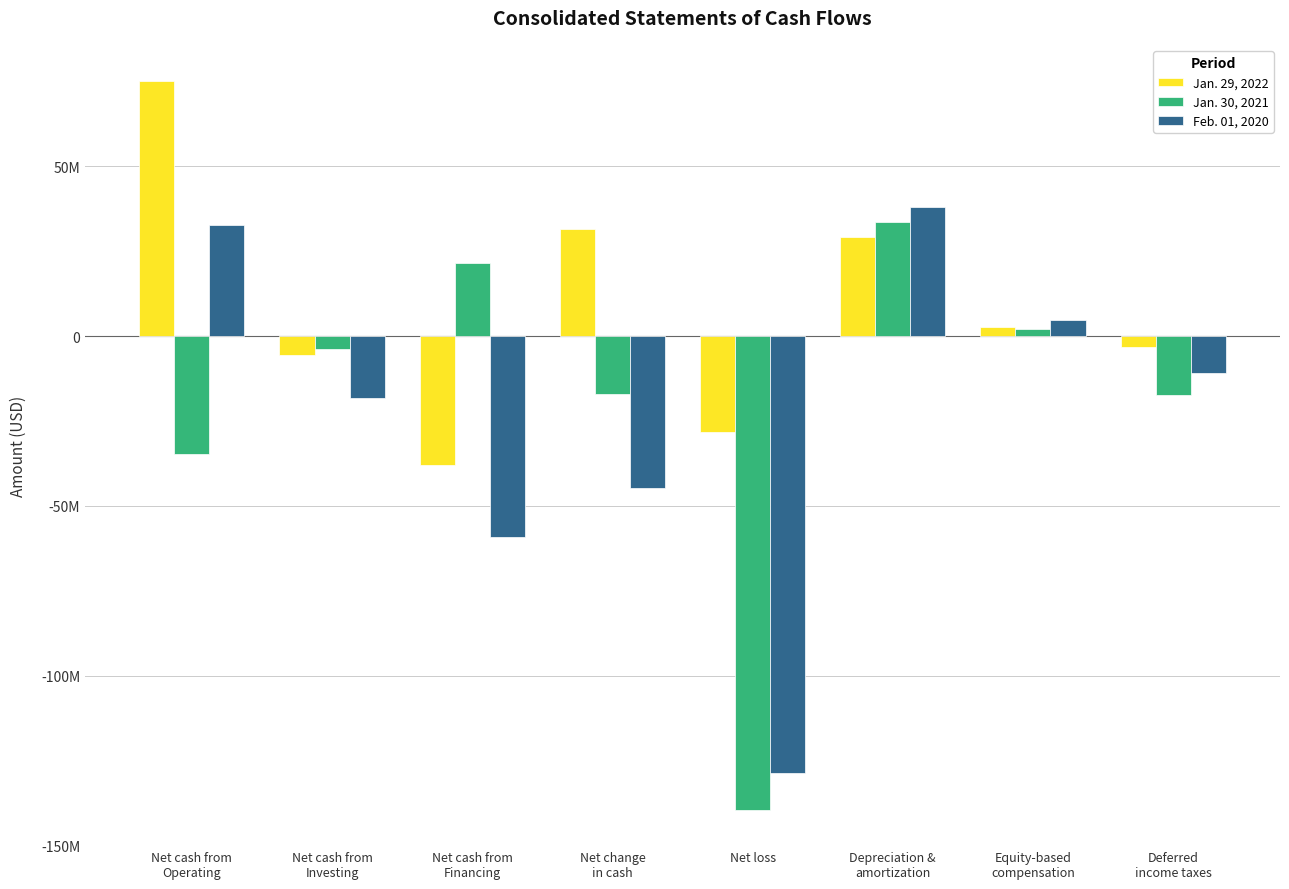

Rank the series by their maximum value, from highest to lowest.

Jan. 29, 2022, Feb. 01, 2020, Jan. 30, 2021